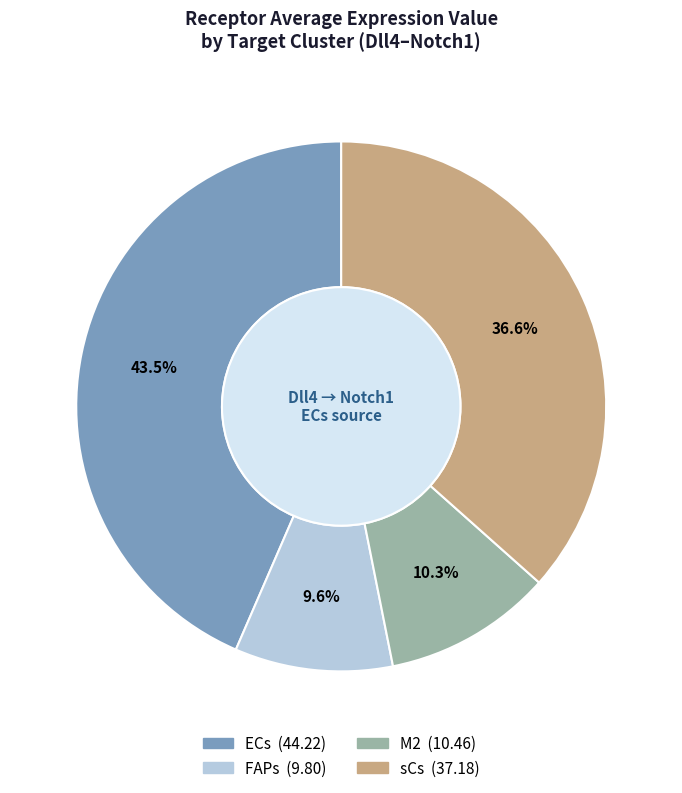

Approximately how many times larger is the value at ECs compared to FAPs?

4.5